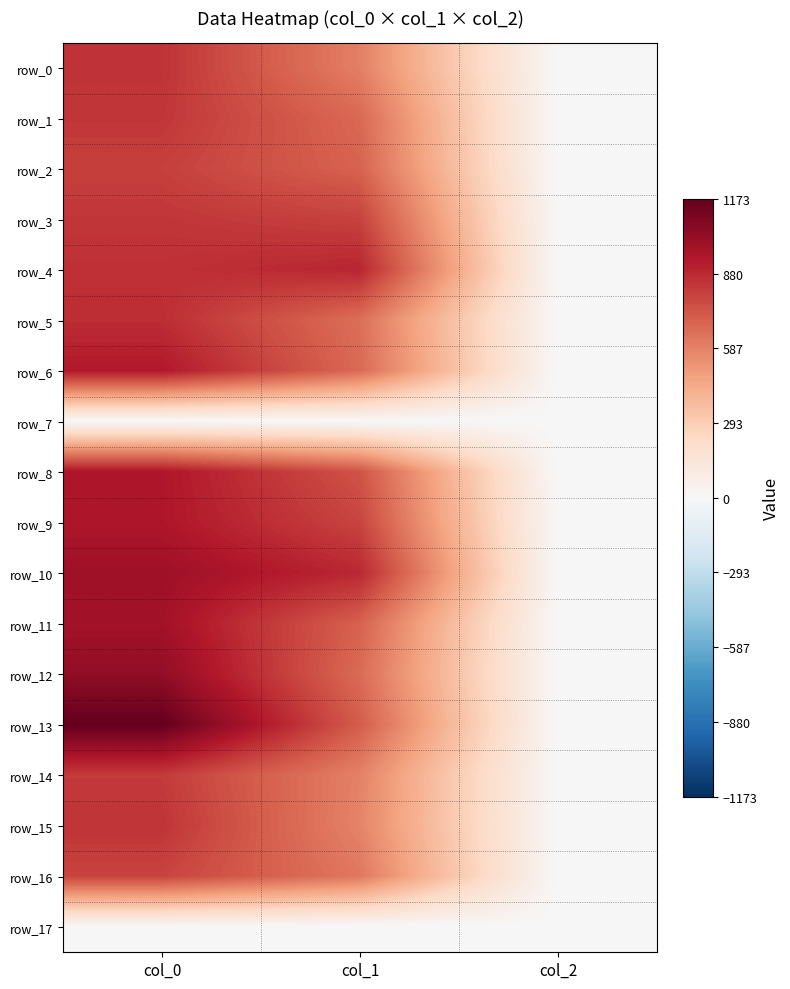

Is it true that row_12 equals 200.8 at col_1?

False